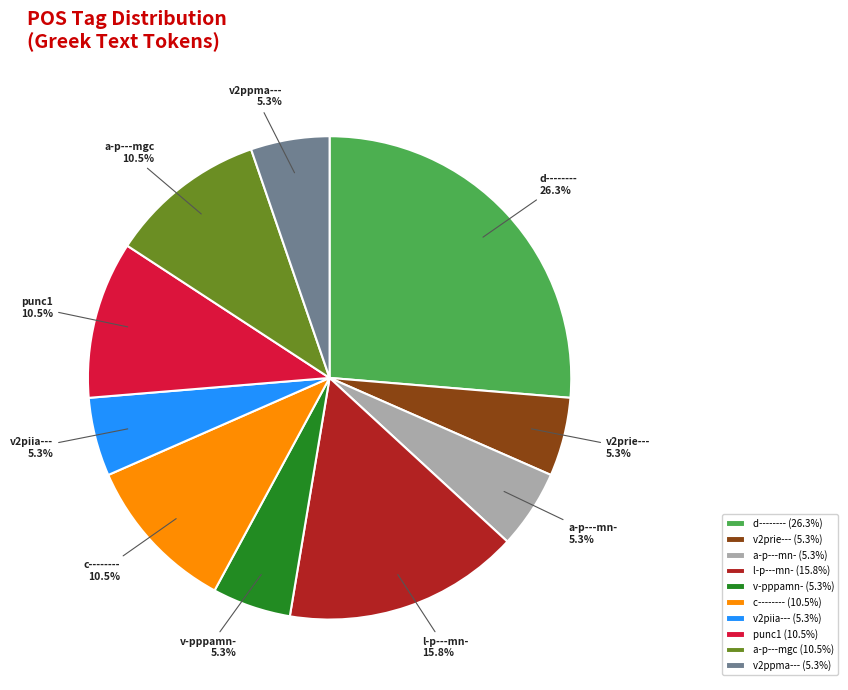

To the nearest percent, what is the average slice percentage?

10%